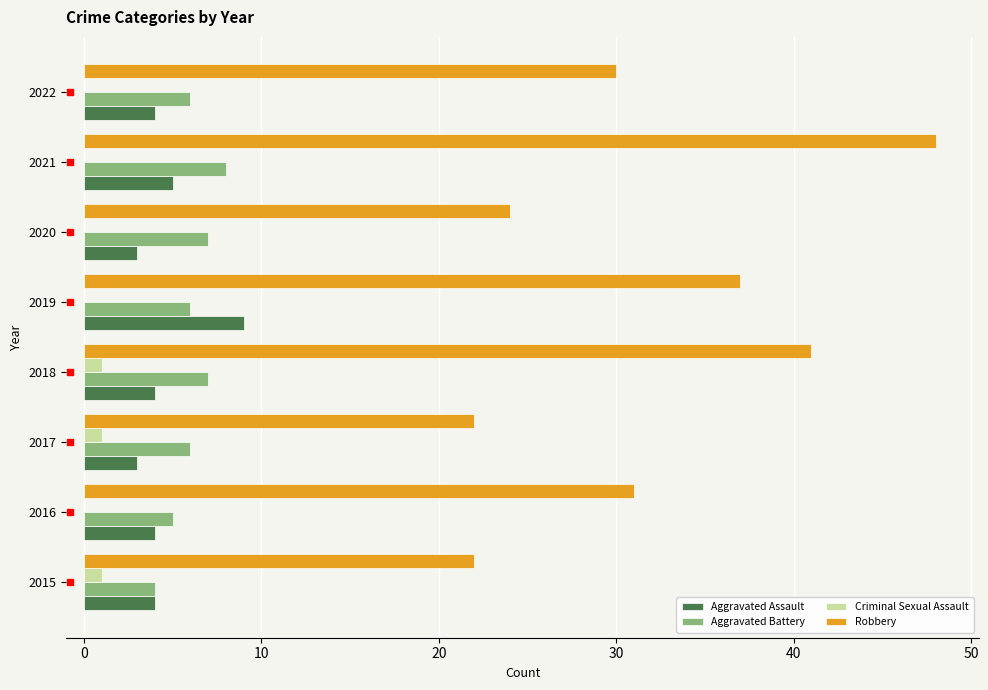

True or false: Aggravated Battery has a value of 12 at 2021.

False